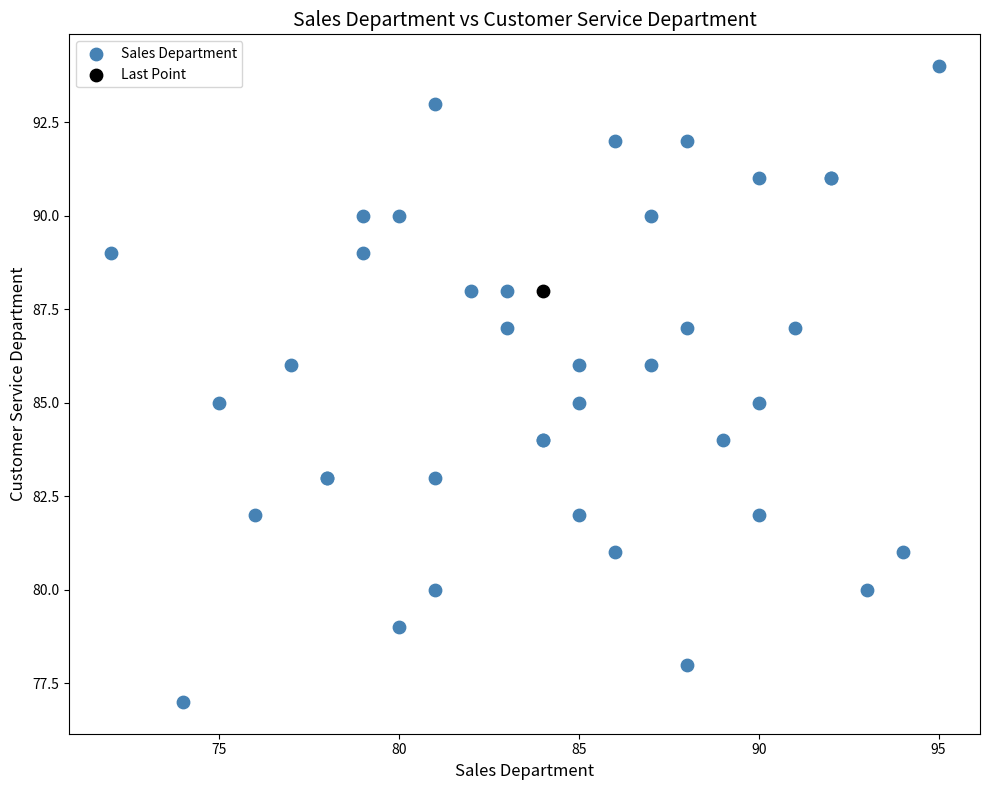

What are all the series names shown in the legend?

Sales Department, Last Point